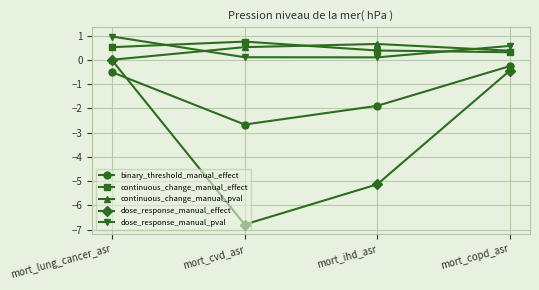

How many interior local valleys does the binary_threshold_manual_effect series have?

1